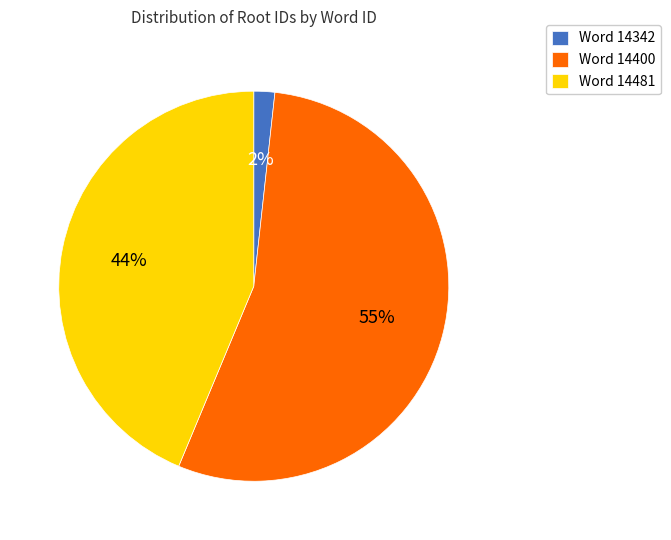

Rank the categories by value from lowest to highest.

Word 14342, Word 14481, Word 14400